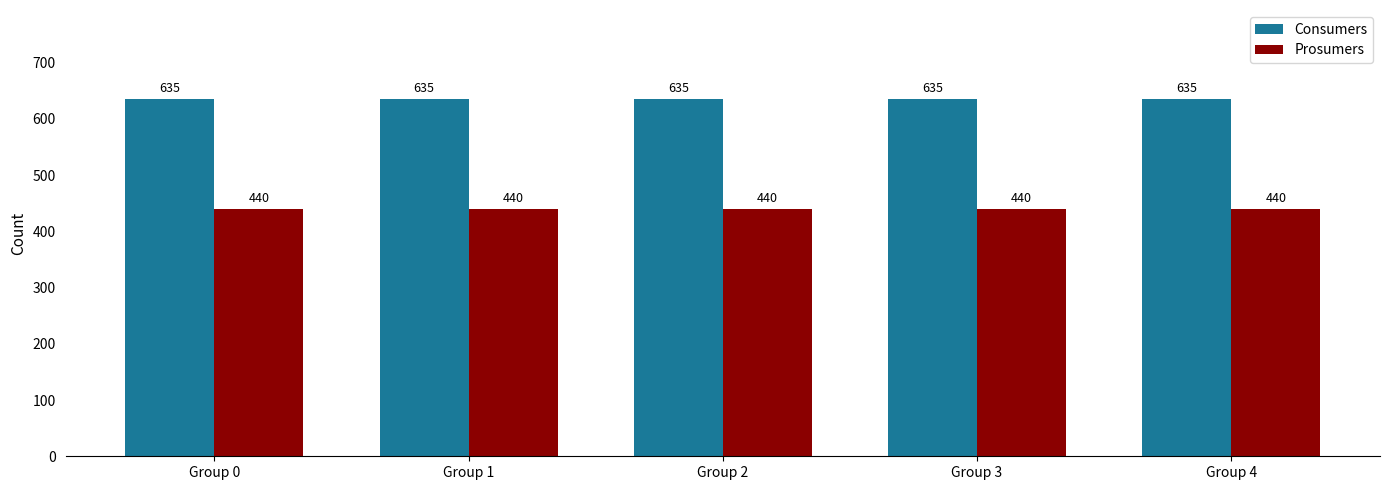

At how many categories does at least one series exceed 450?

5